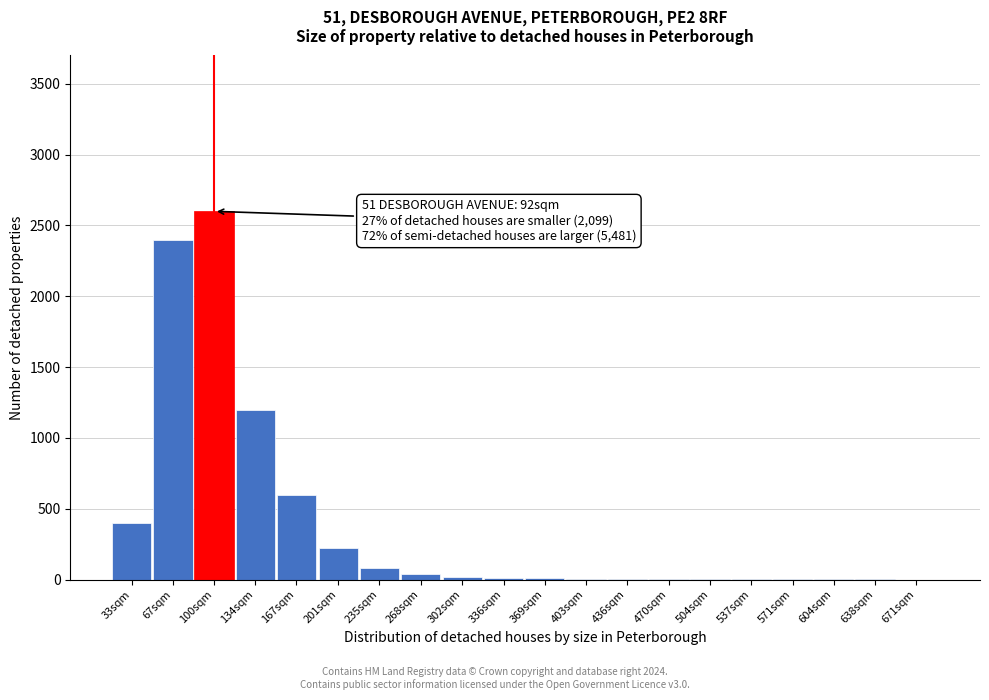

Where is the data nearest to the value 1300?

134sqm